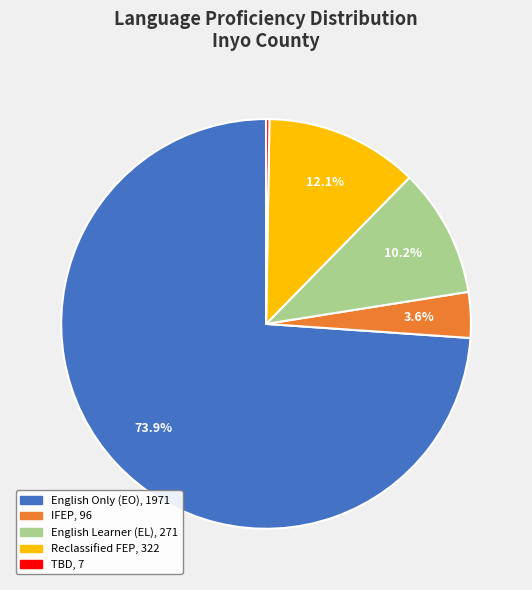

Is there any slice that represents more than half of the pie?

Yes